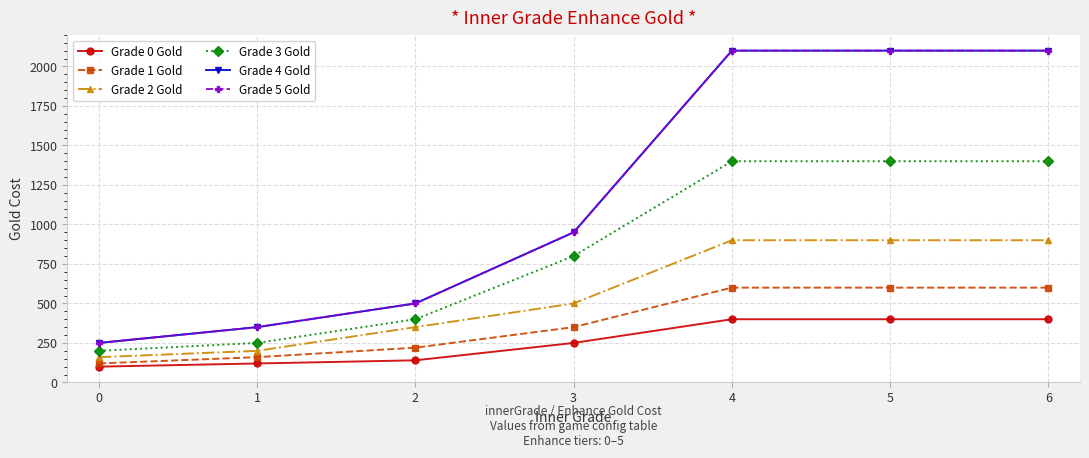

What is the smallest value displayed?

100